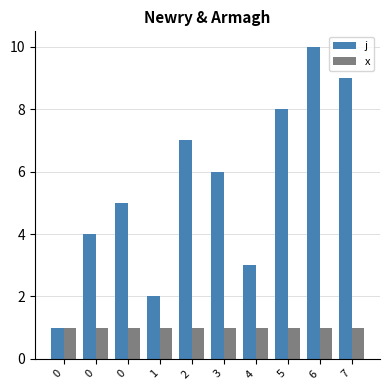

How many groups of bars are there?

10